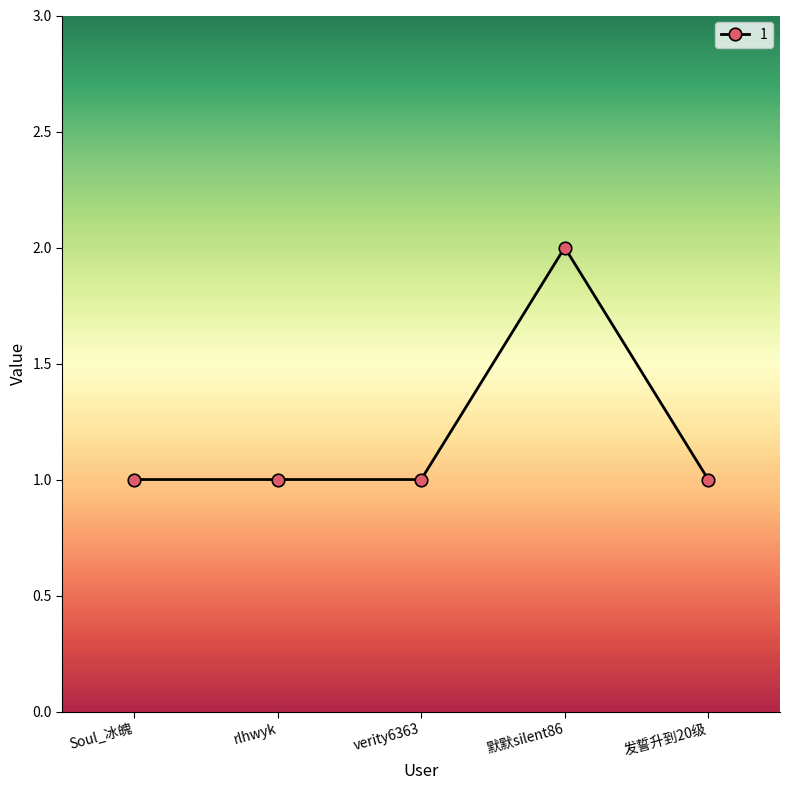

What is the sum of all values?

6